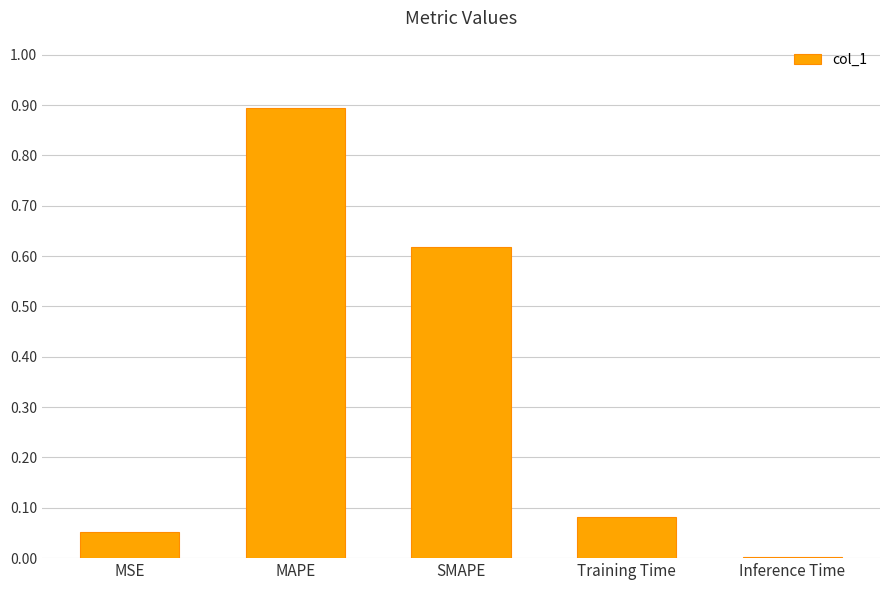

The value at Inference Time is 0.0. True or false?

True